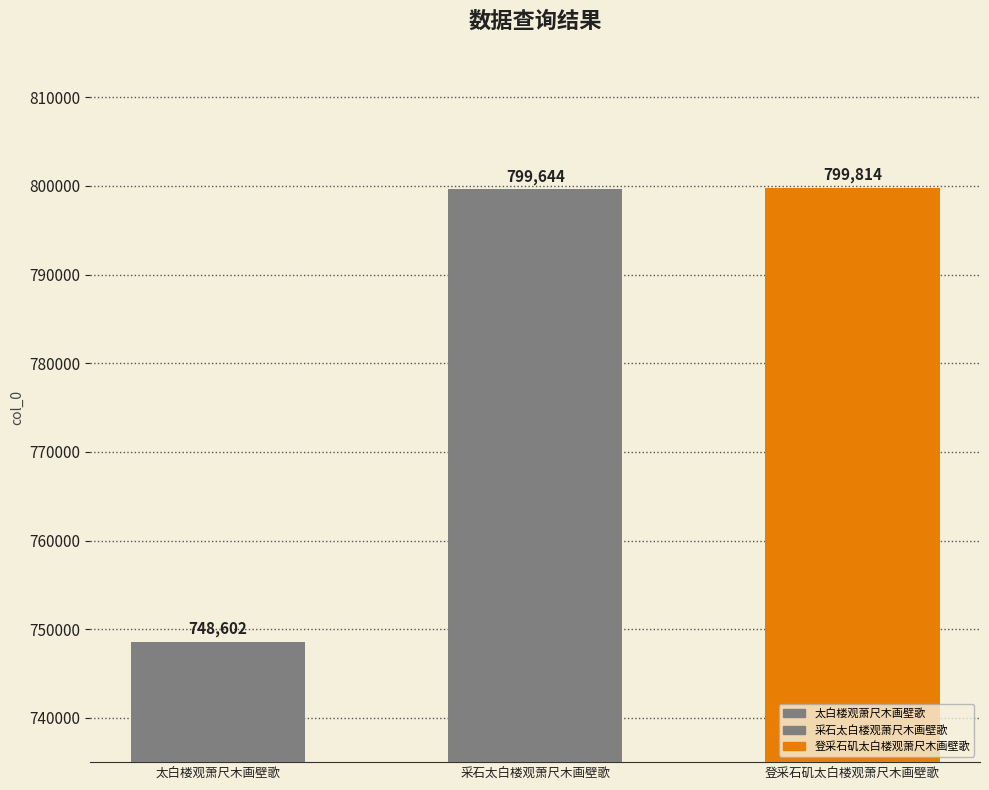

What is the difference between the values at 太白楼观萧尺木画壁歌 and 登采石矶太白楼观萧尺木画壁歌?

51212